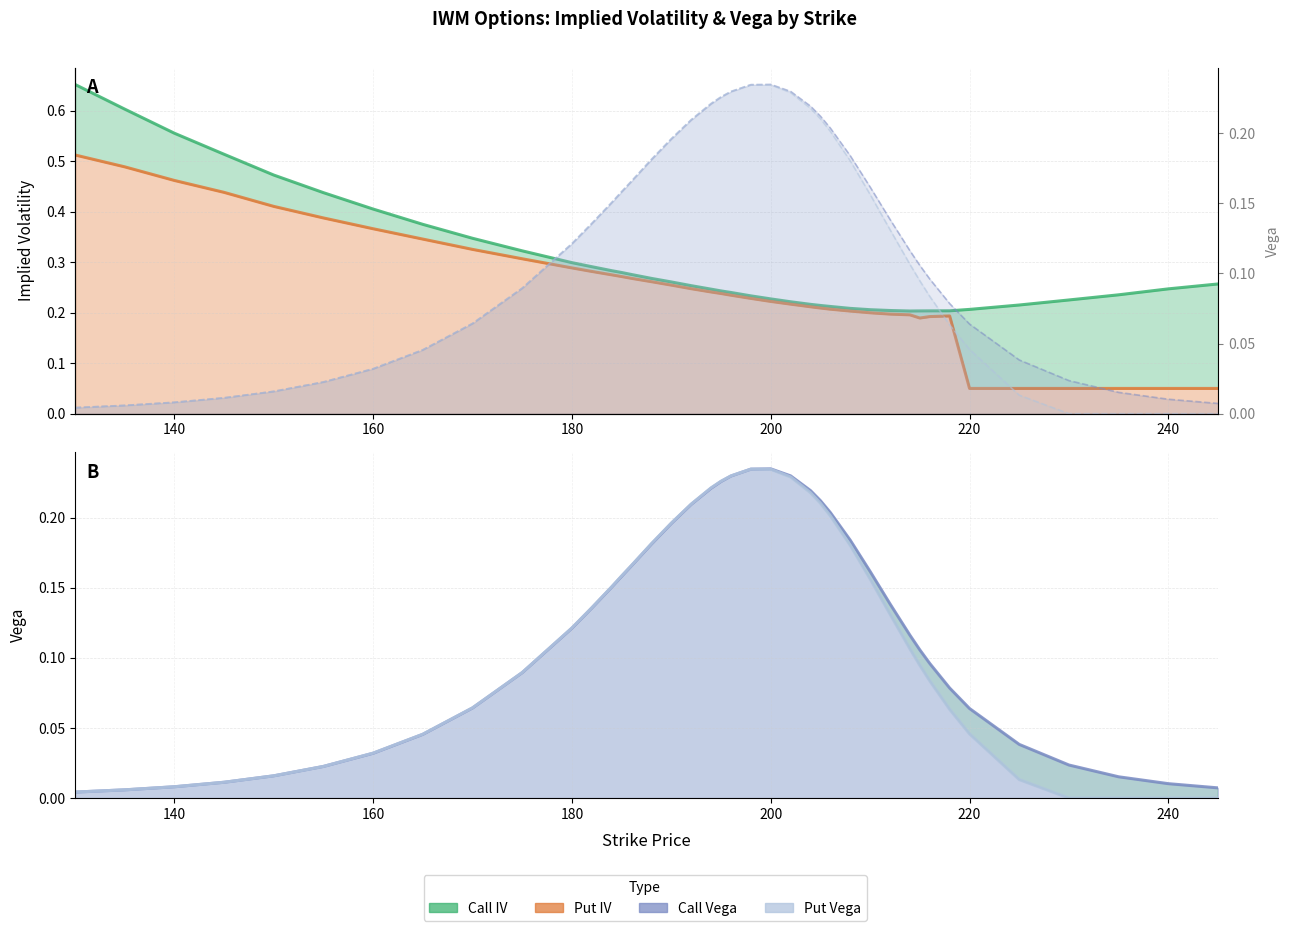

The Put Vega series shows 0.0 at 160. True or false?

False